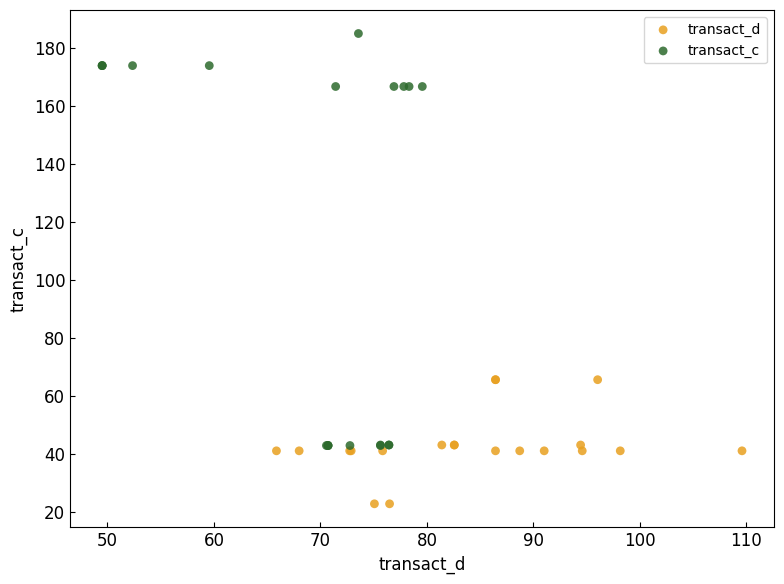

Which series has the largest Y range (max minus min)?

transact_c